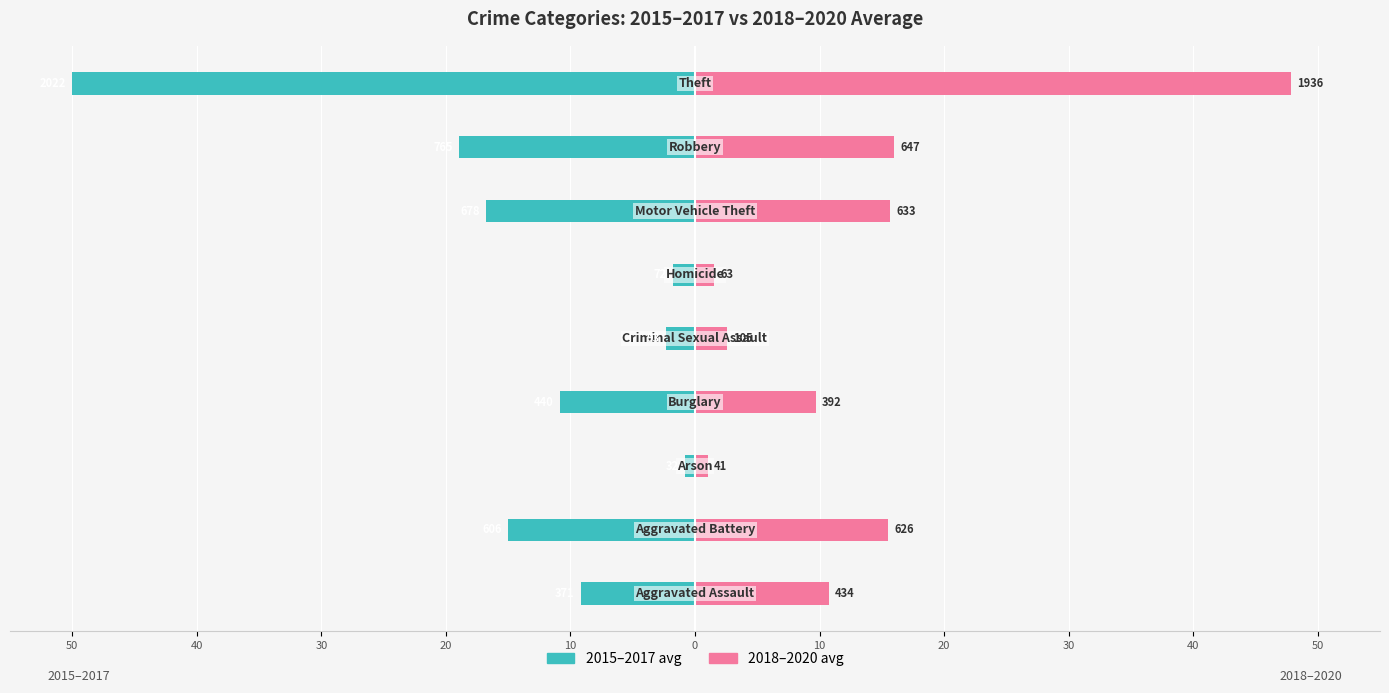

What is the average value of the 2018–2020 avg series?

13.4